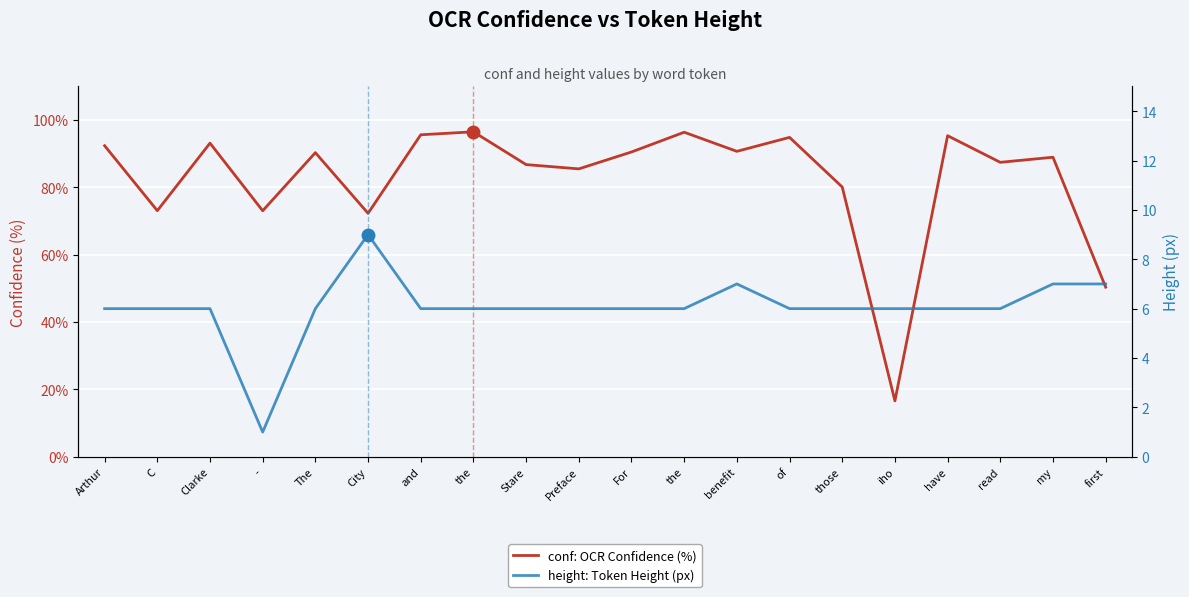

Rank the series by their maximum value, from lowest to highest.

height: Token Height (px), conf: OCR Confidence (%)